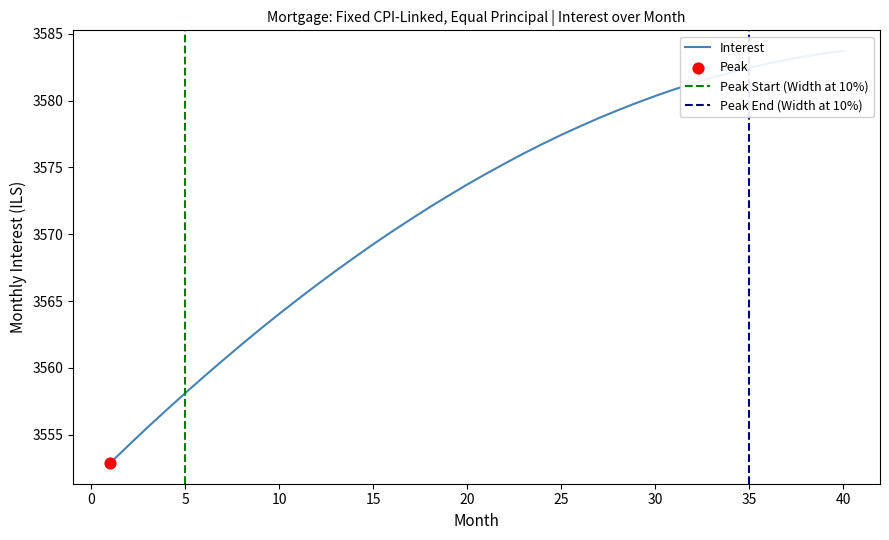

Between 21 and 23, which is larger?

23